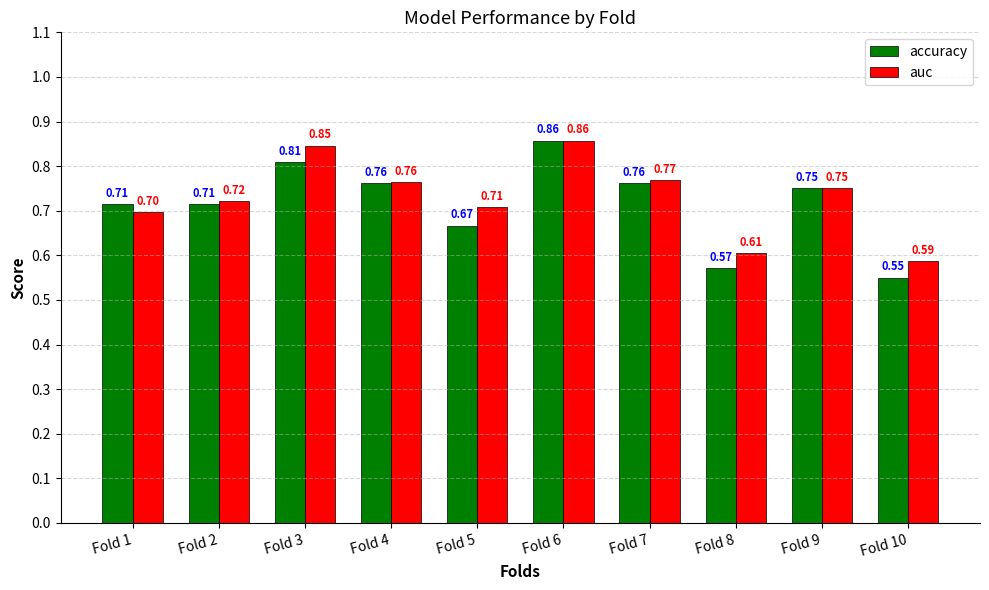

How many categories are shown in the chart?

10